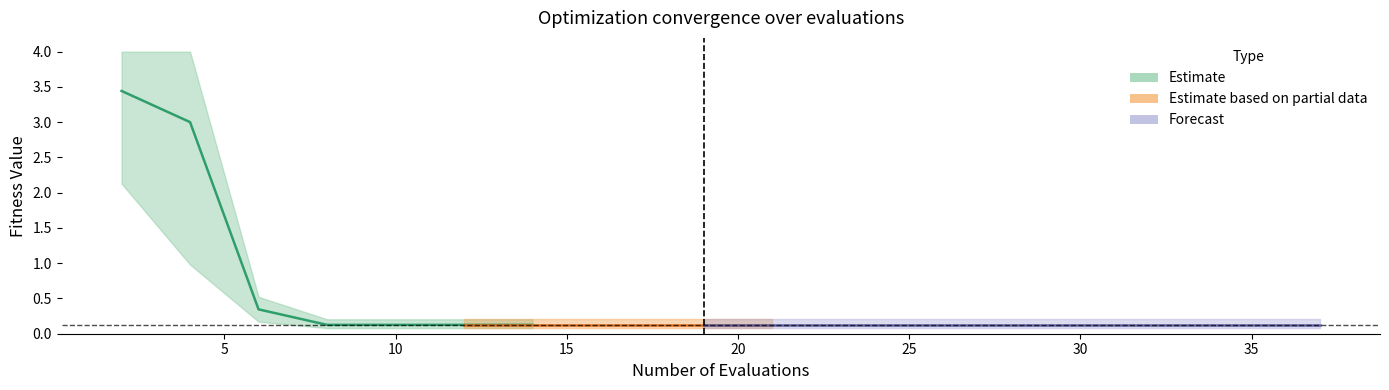

True or false: worst and best cross at least once.

False